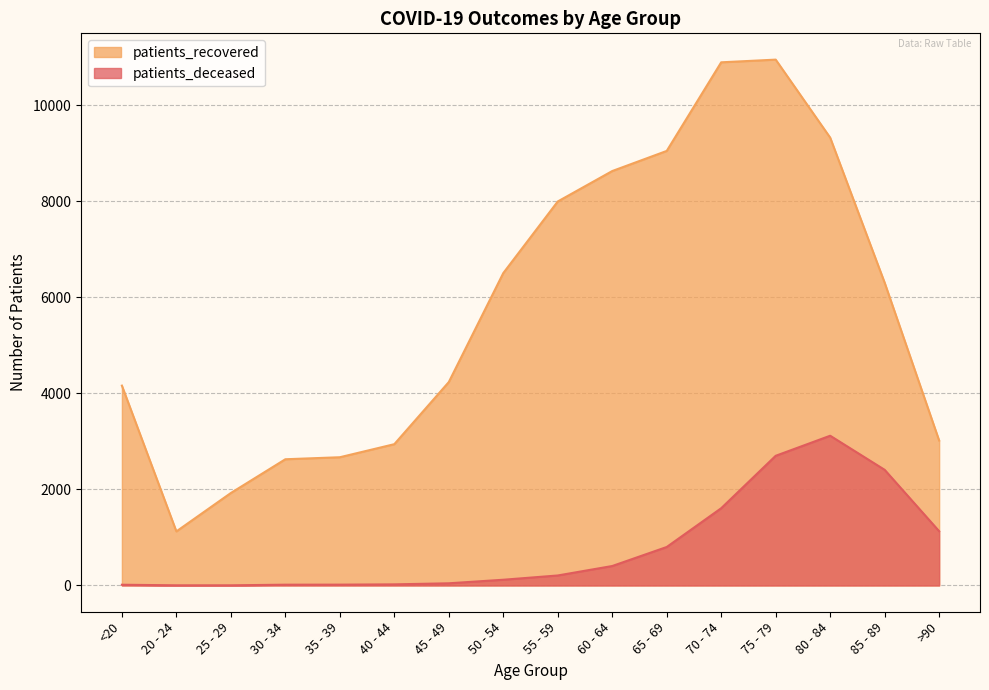

What is the difference between the maximum and second lowest values in the patients_recovered series?

9028